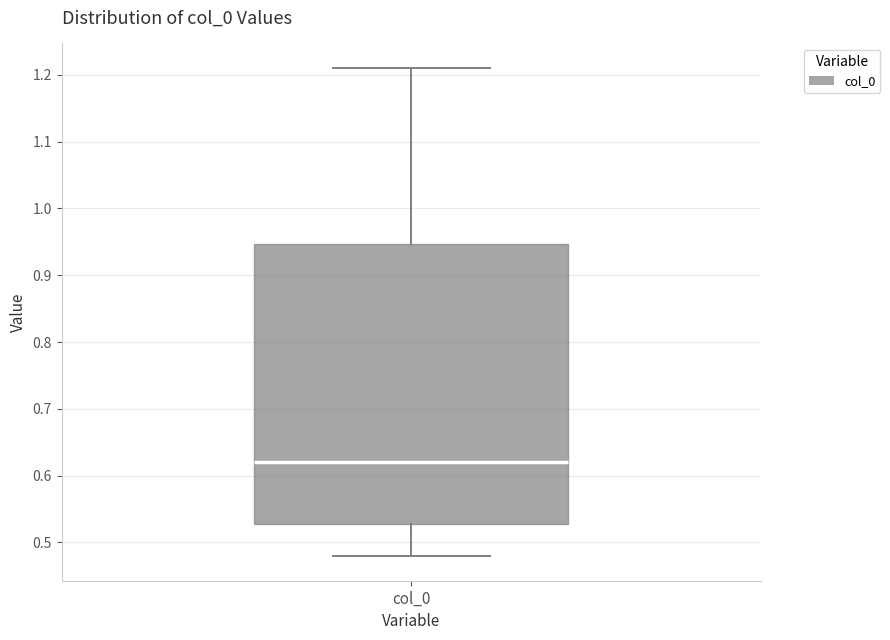

Where is the lower edge of the box for col_0 on the y-axis? The values are not printed on the chart, so give them approximately, as read against the axis.

0.53